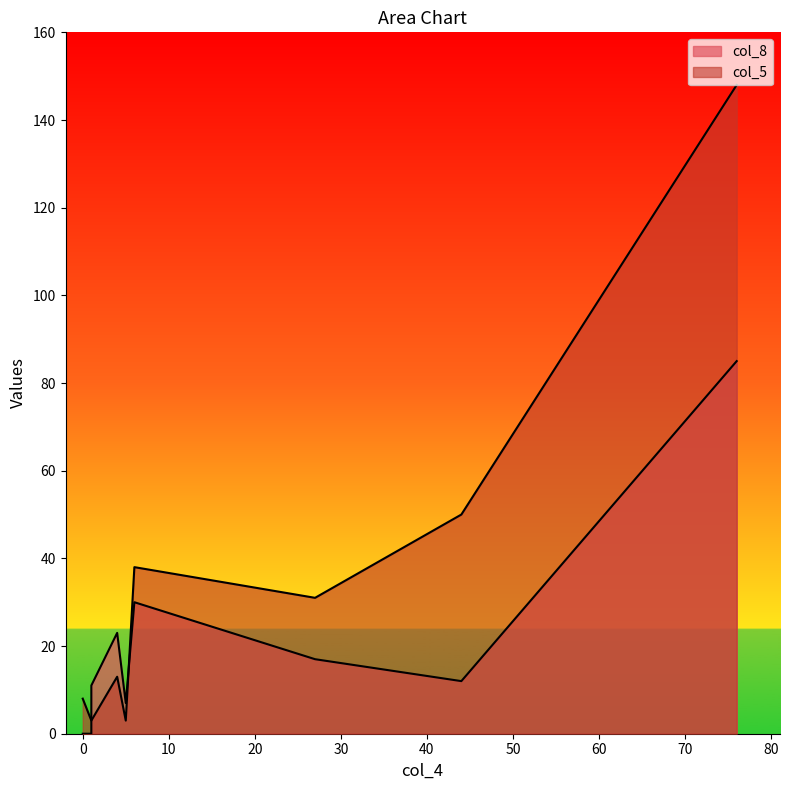

True or false: col_5 has a value of 13 at 4.

True